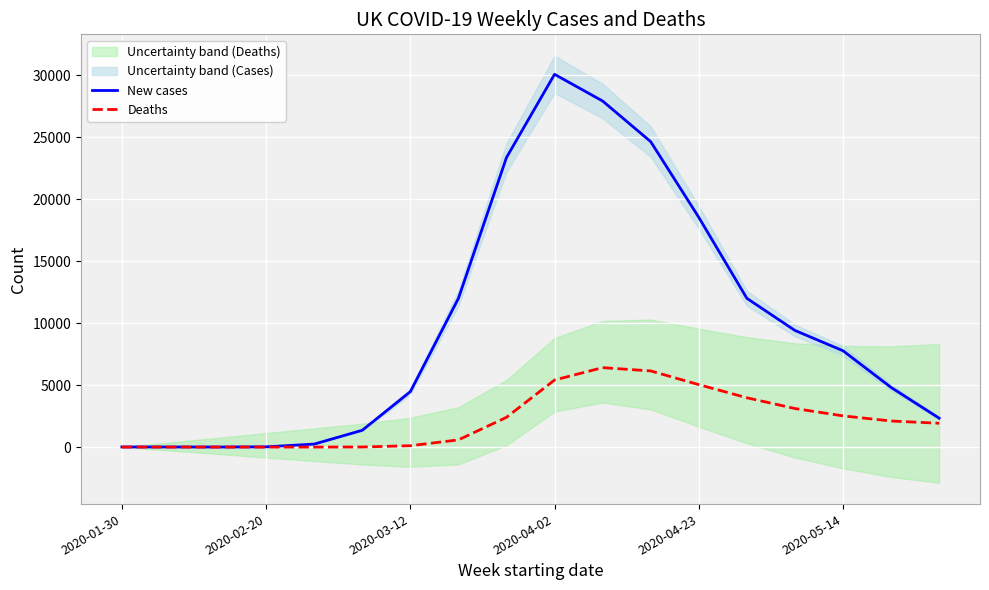

Which category has the highest value in the New cases series?

2020-04-02